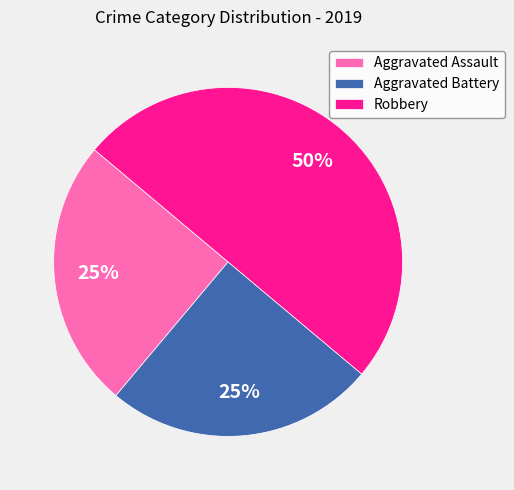

What is the ratio of the value at Aggravated Battery to the value at Robbery?

0.5